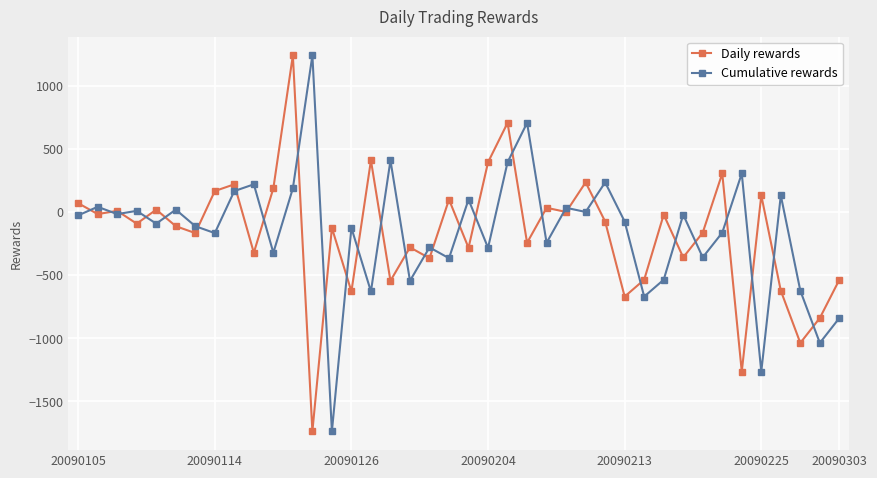

What is the value of the Daily rewards point at the 6th from the left?

-113.2